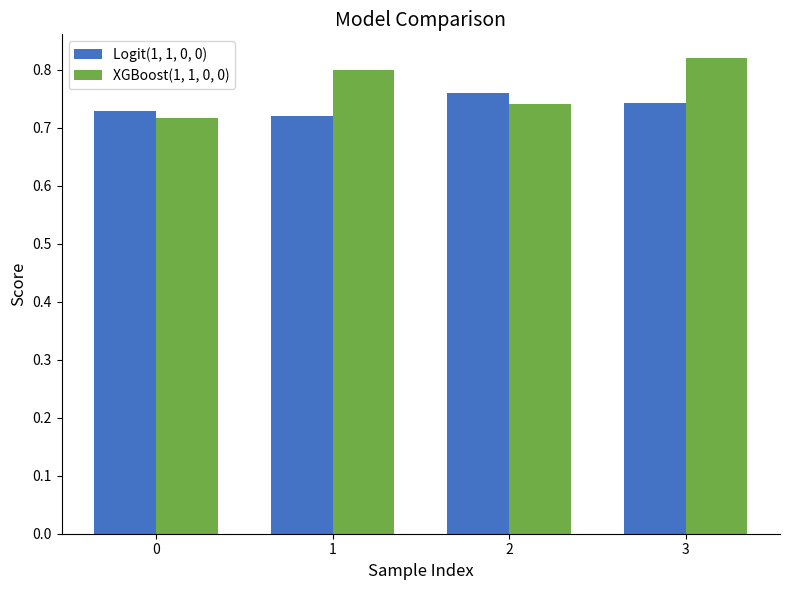

Rank the series by their maximum value, from highest to lowest.

XGBoost(1, 1, 0, 0), Logit(1, 1, 0, 0)